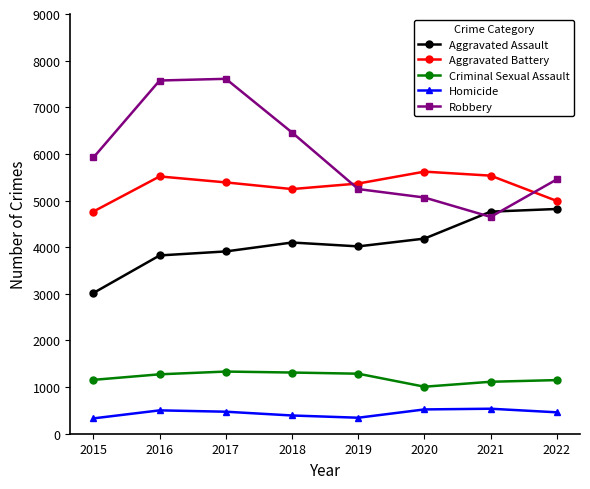

What is the maximum value shown in the chart?

7610